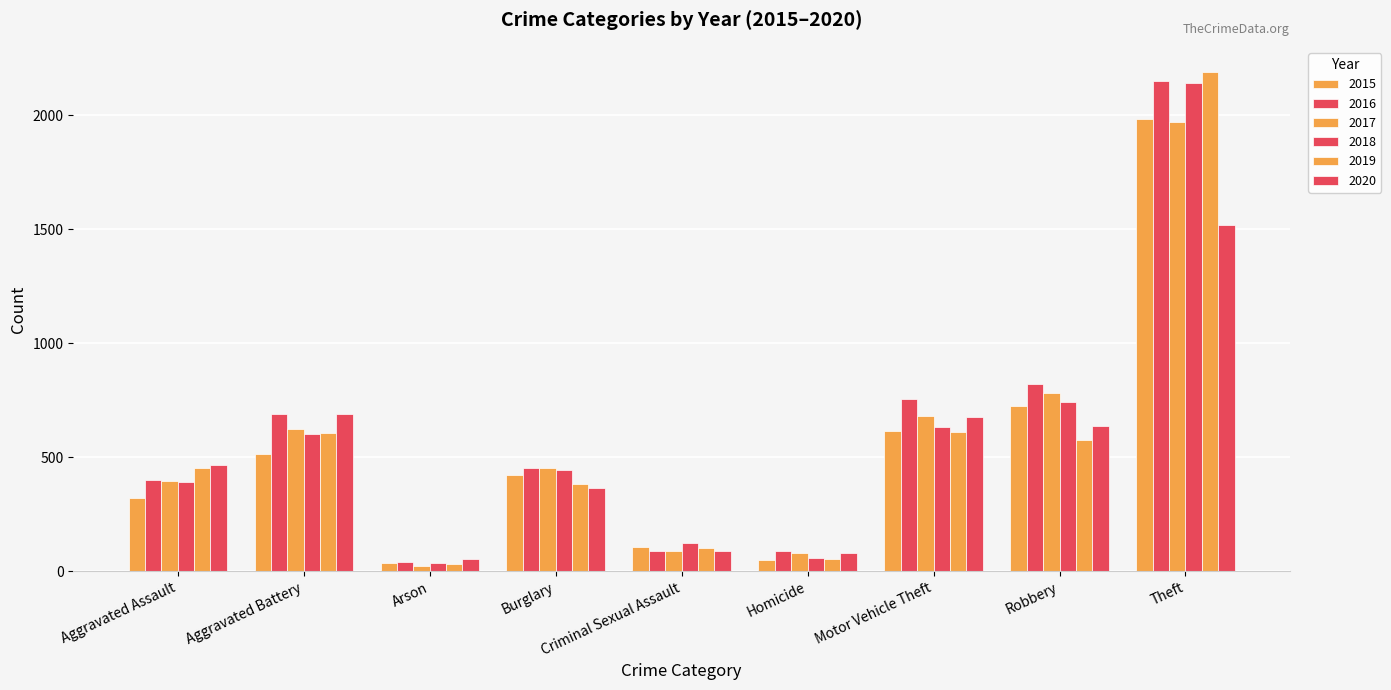

At which label is 2015 closest to 1008?

Robbery